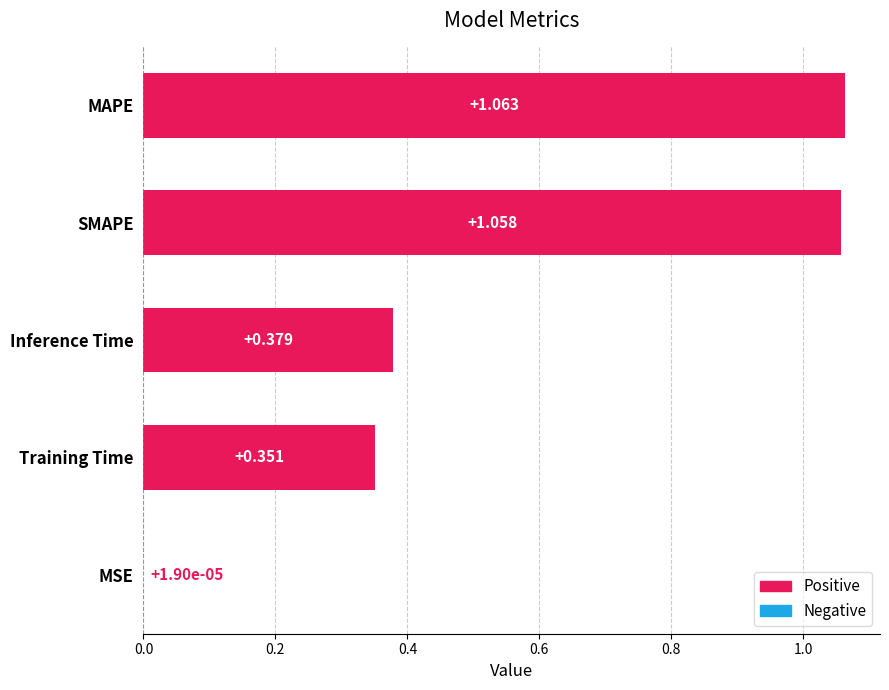

How many series are shown in this chart?

1